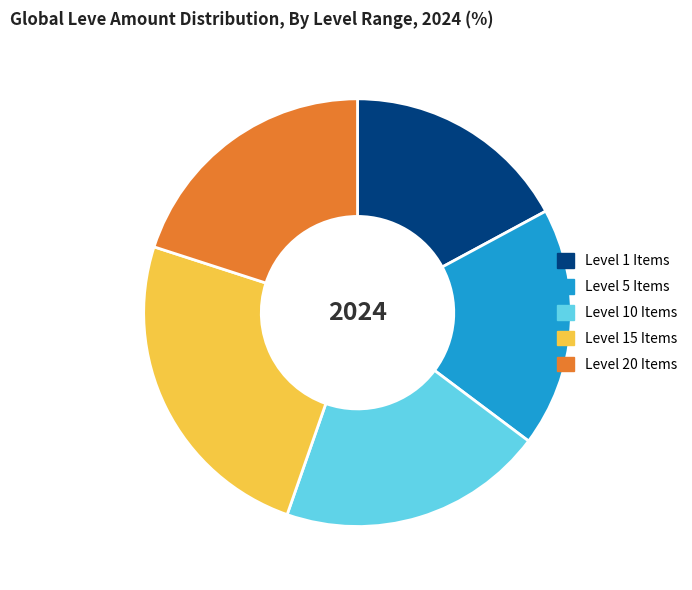

Is it true that Level 10 Items is 20% of the pie?

True